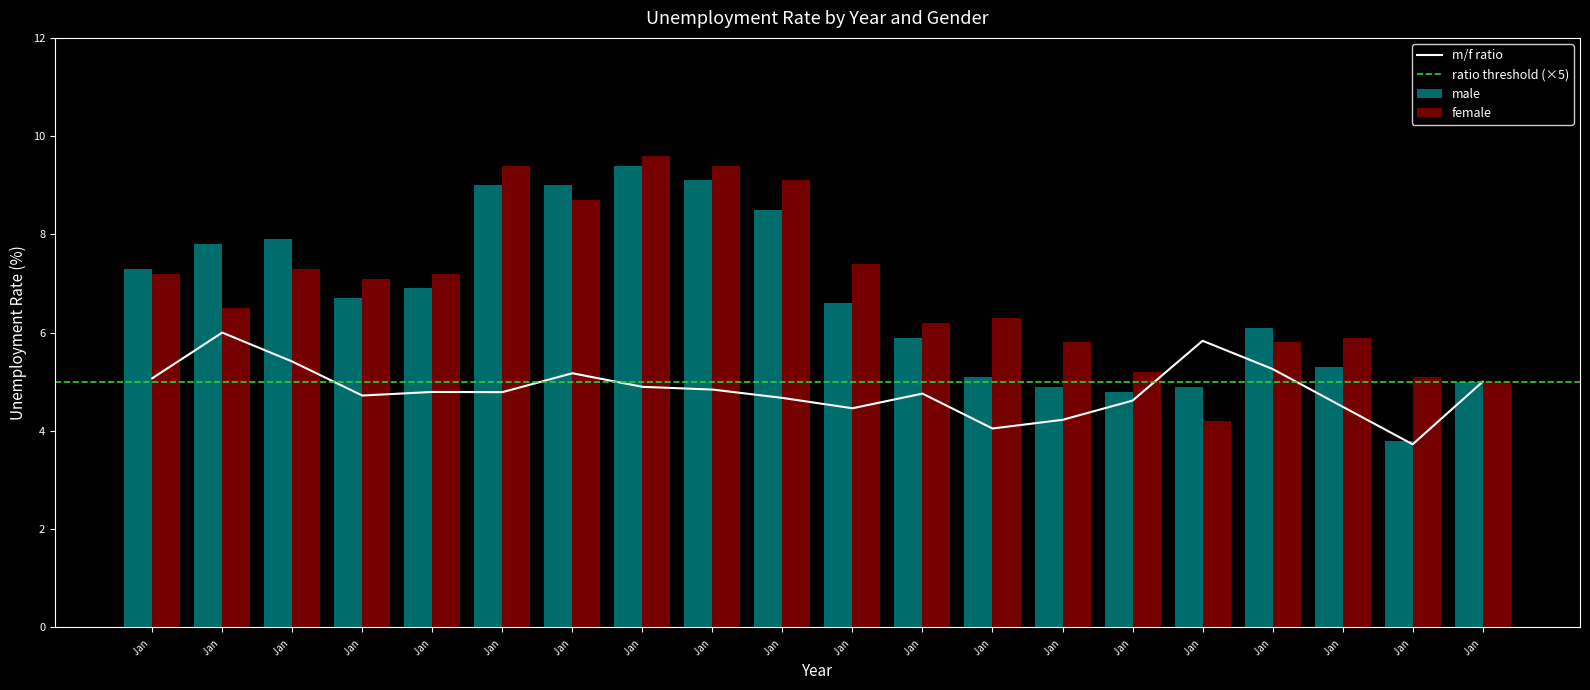

What is the total value across all series at Jan?

19.6